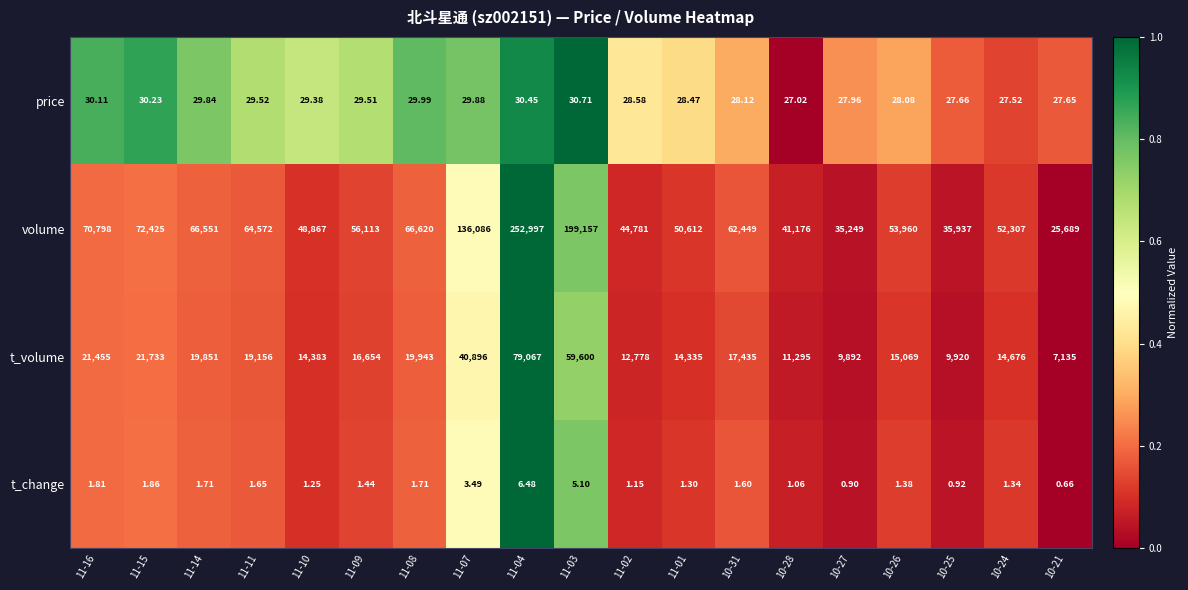

What is the total value across all series at 10-28?

52499.1